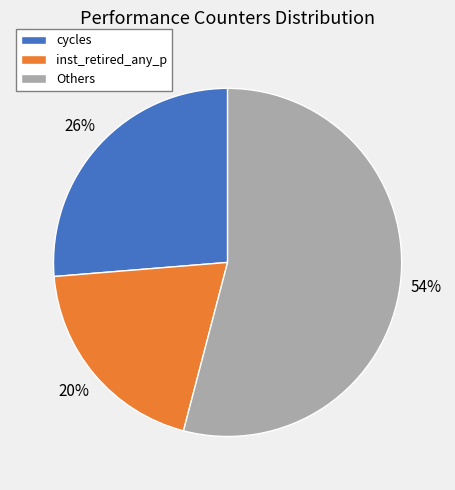

How many segments does this pie chart have?

3